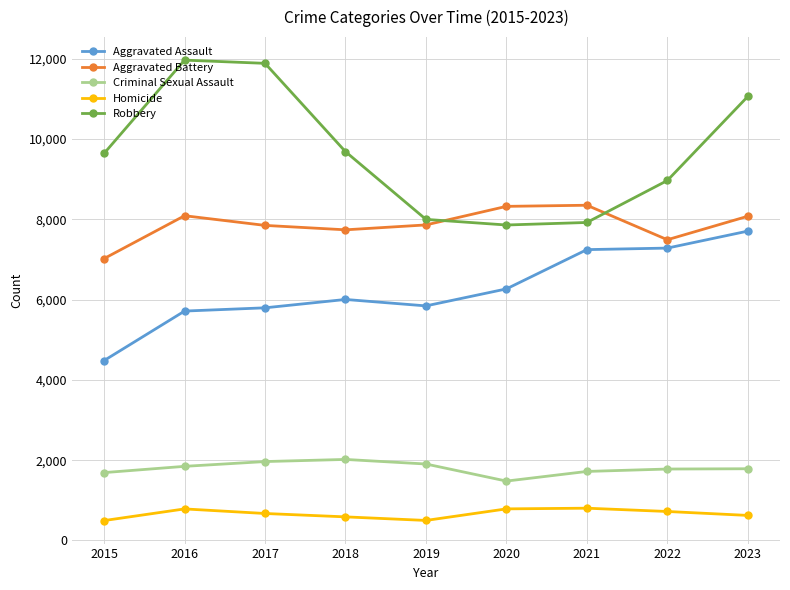

What is the sum of all Aggravated Battery values?

70769